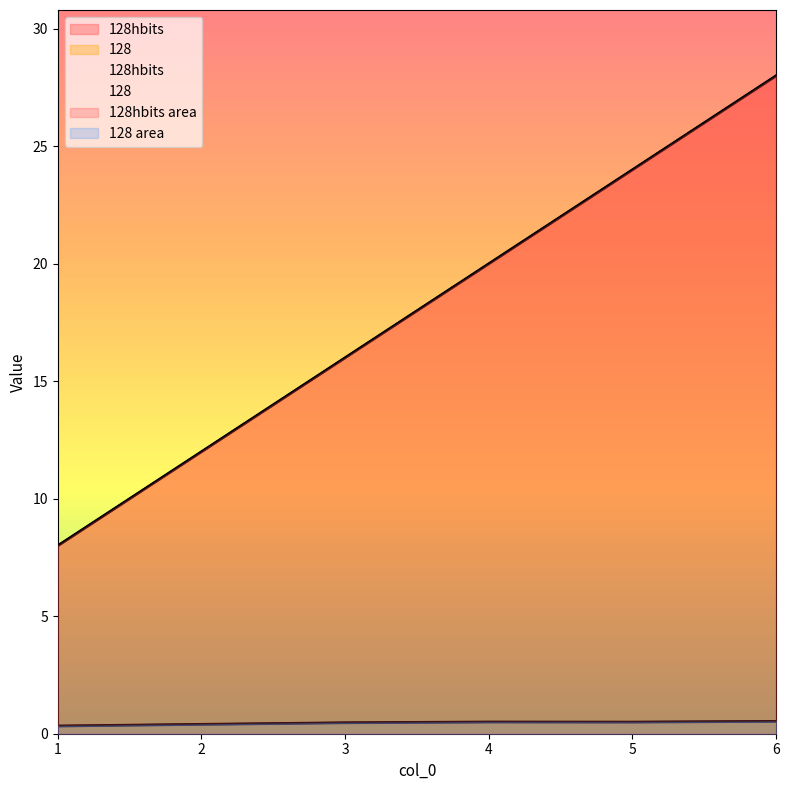

What is the sum of all 128hbits values?

108.0